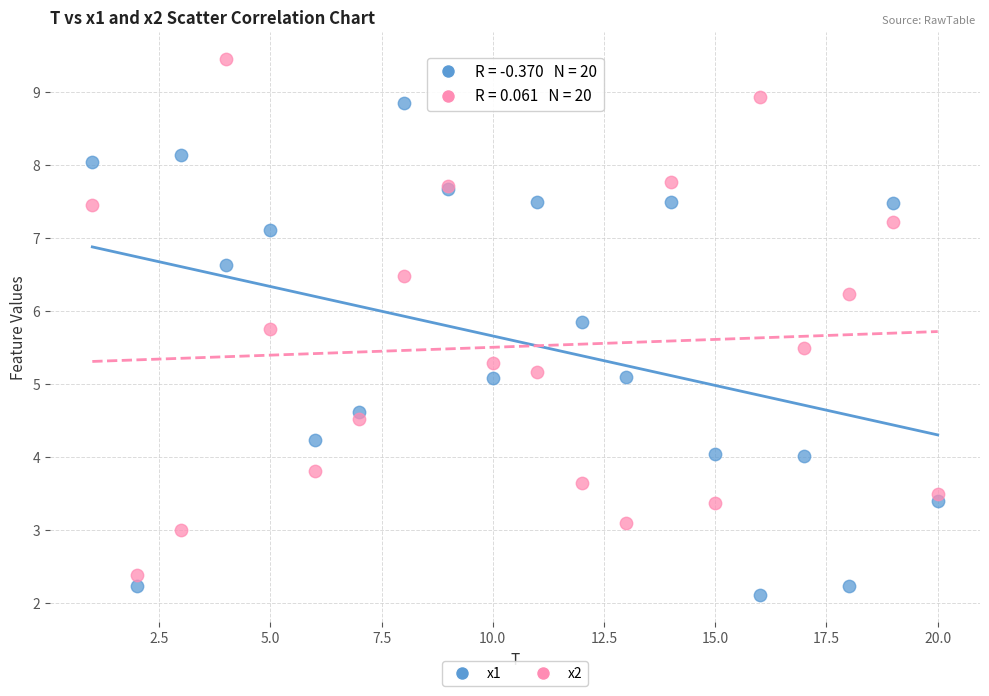

Which series has the widest spread of Y values?

x2